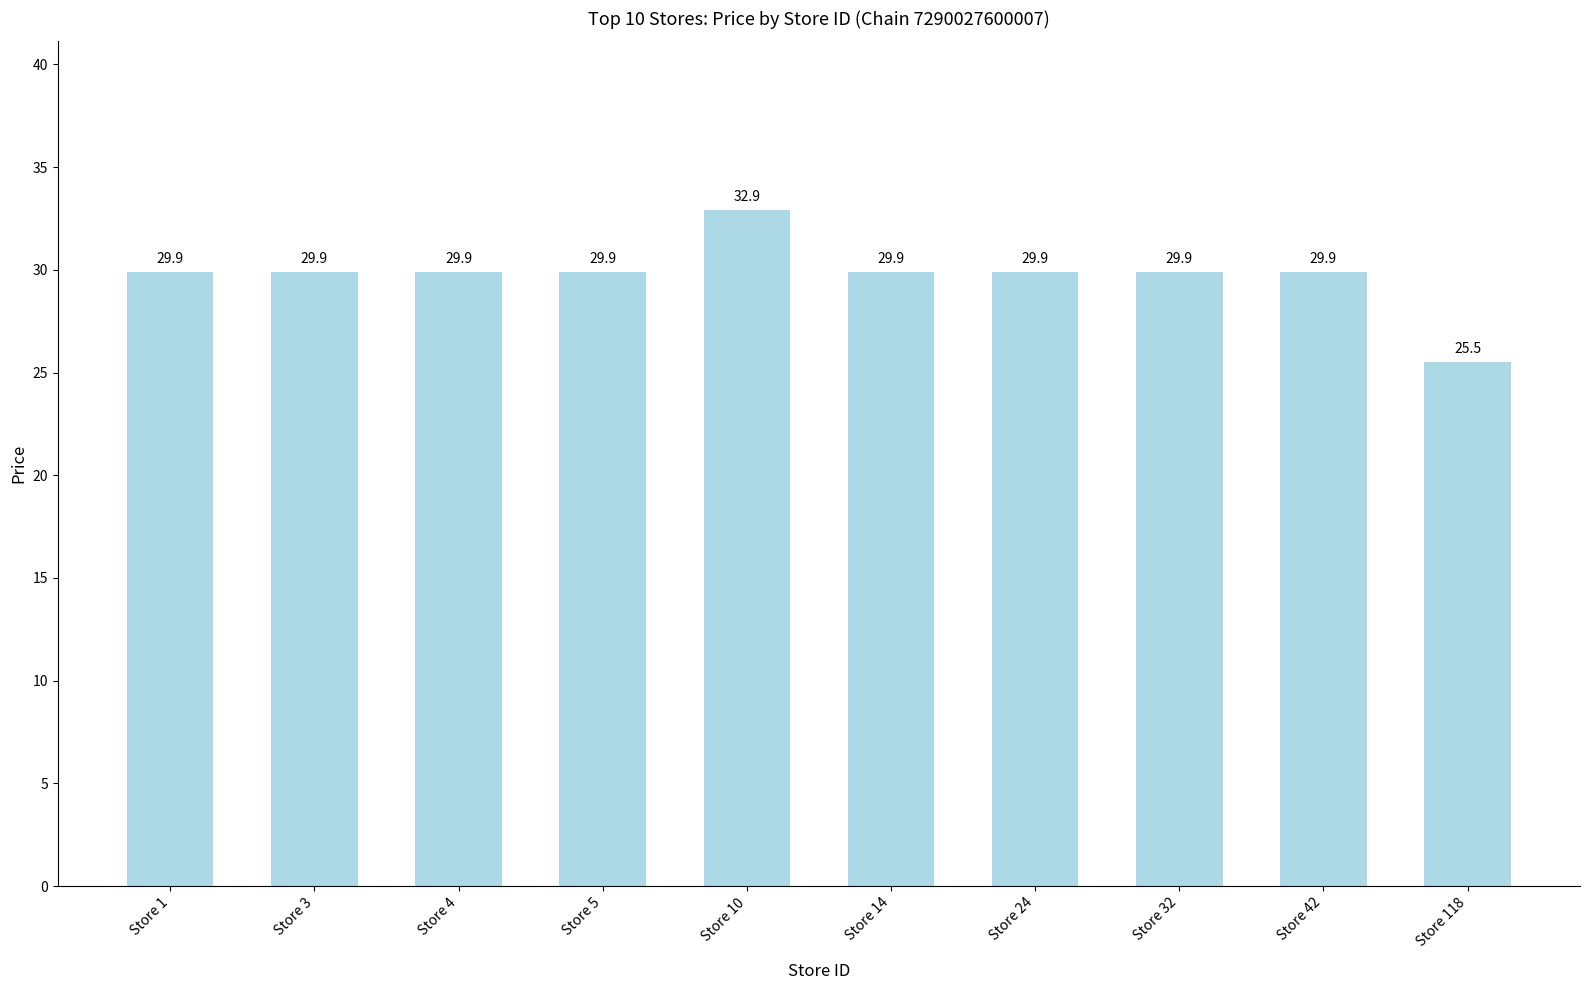

What is the sum of the values at Store 1 and Store 42?

59.8